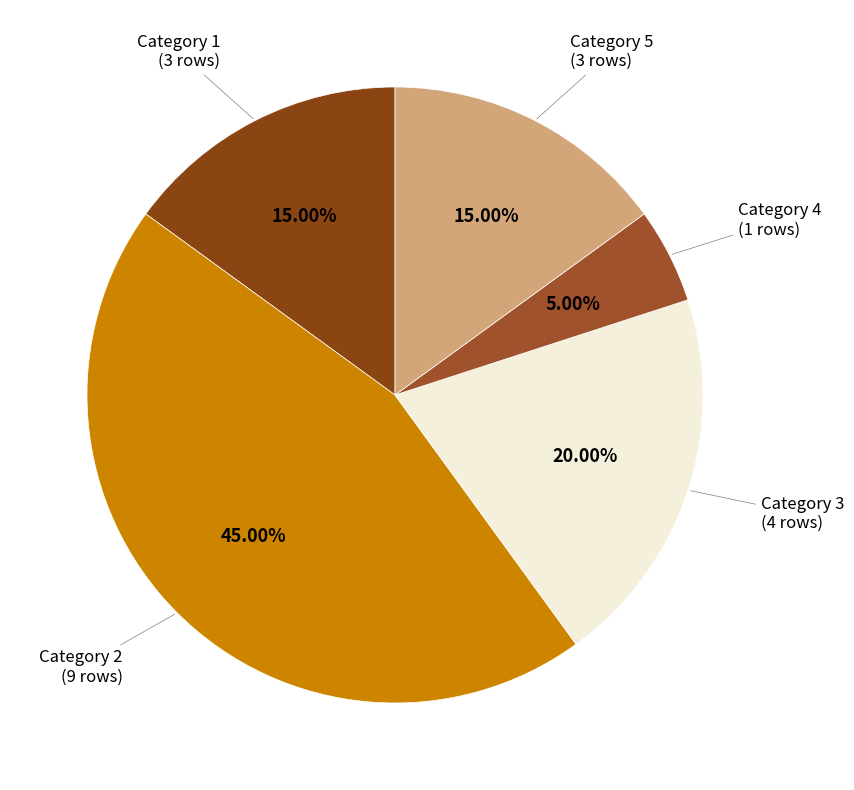

How many segments does this pie chart have?

5